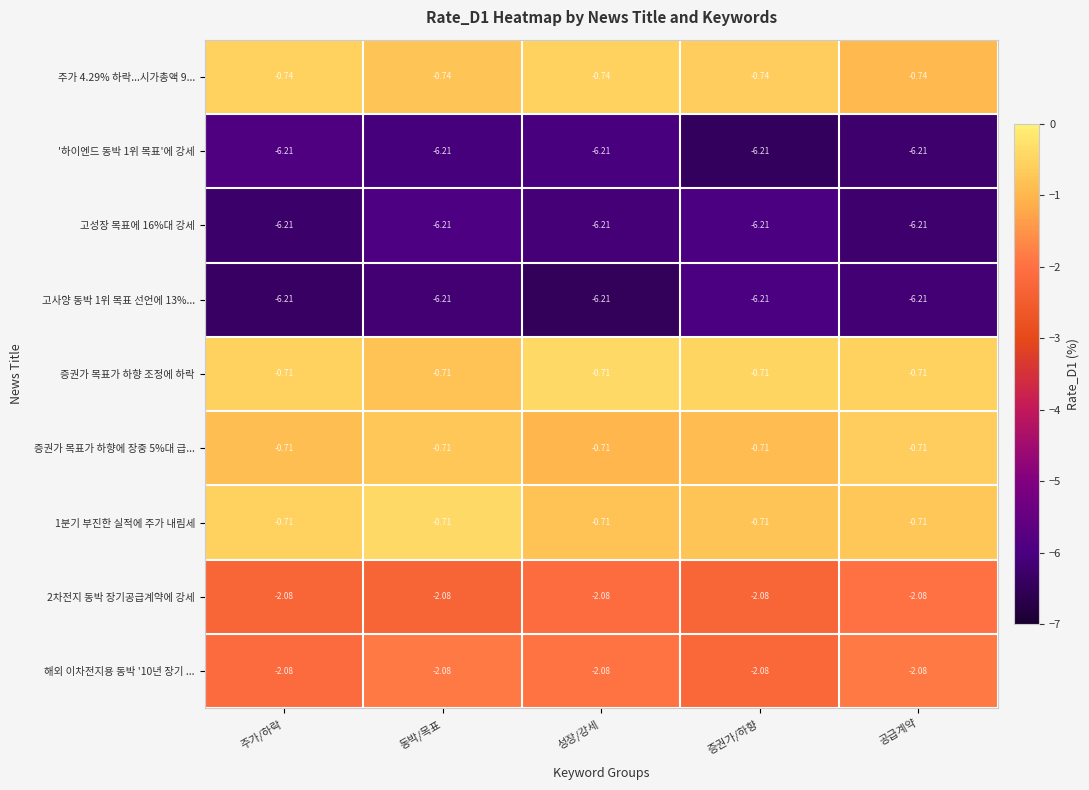

Is the value of '하이엔드 동박 1위 목표'에 강세 at 동박/목표 greater than the value of 주가 4.29% 하락...시가총액 9... at 성장/강세?

No